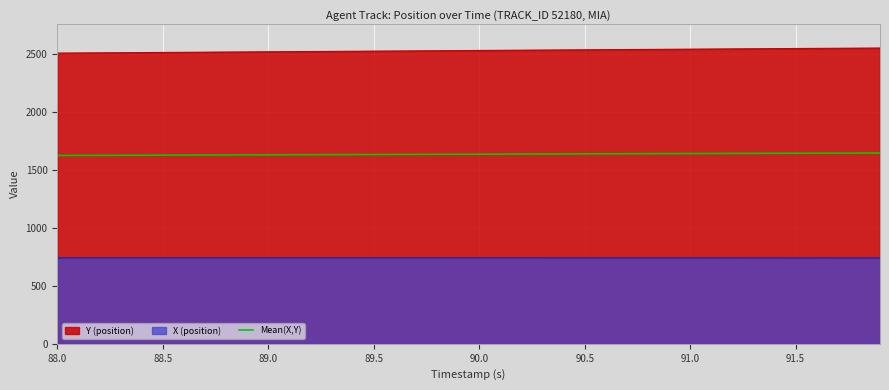

What is the difference between the second highest and minimum values?

20.9